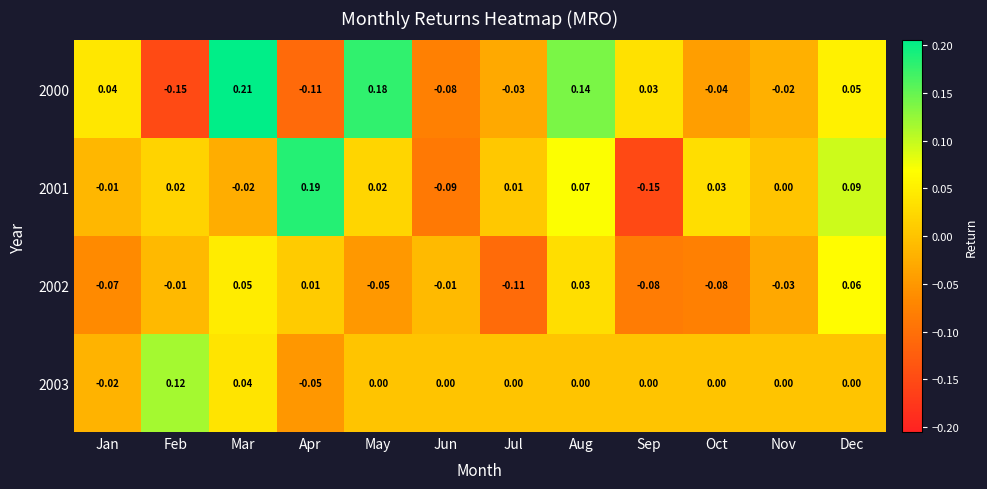

Is the value of 2002 at Mar greater than the value of 2003 at Sep?

Yes